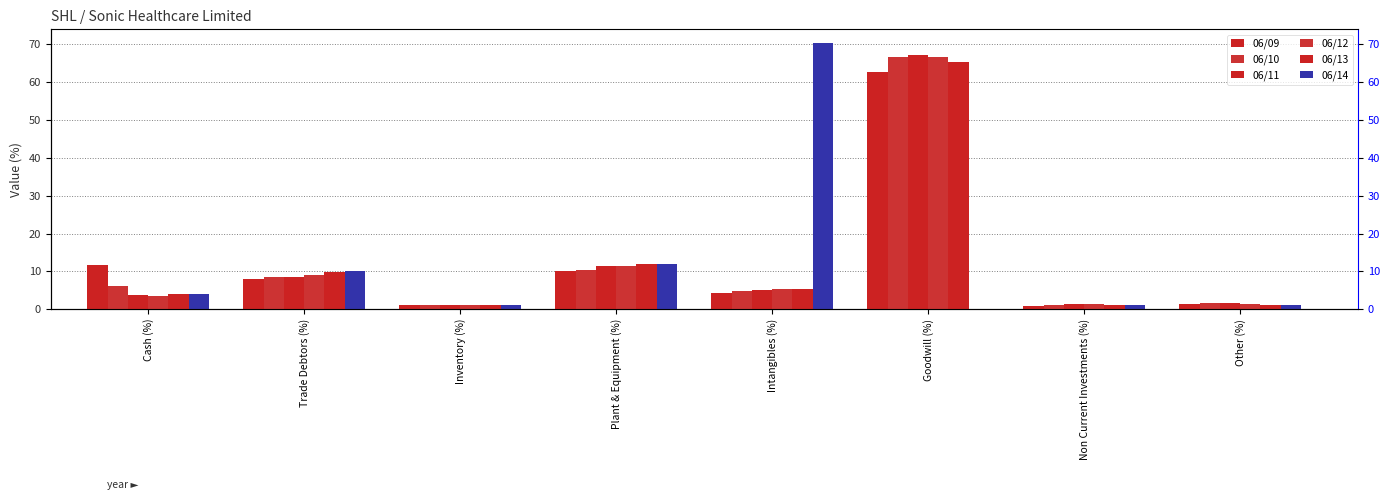

At how many categories does at least one series exceed 54?

2